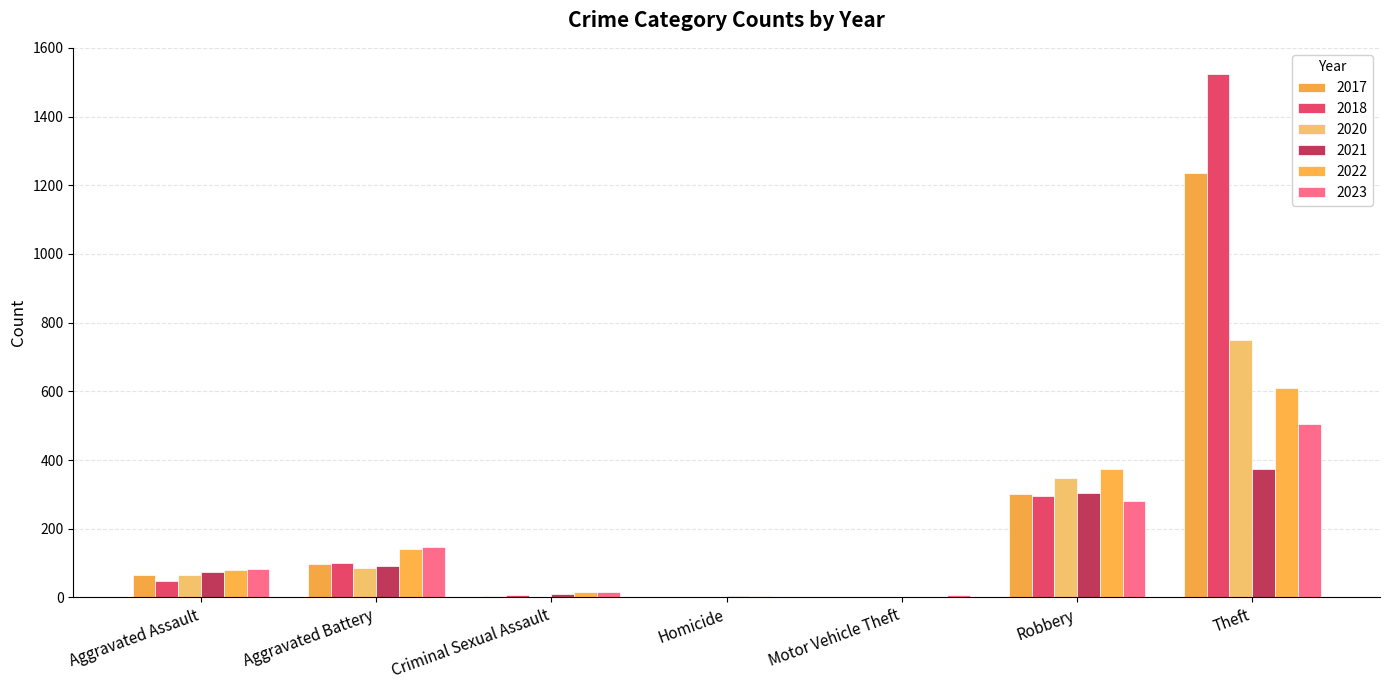

Read the 2022 value at Aggravated Assault.

80